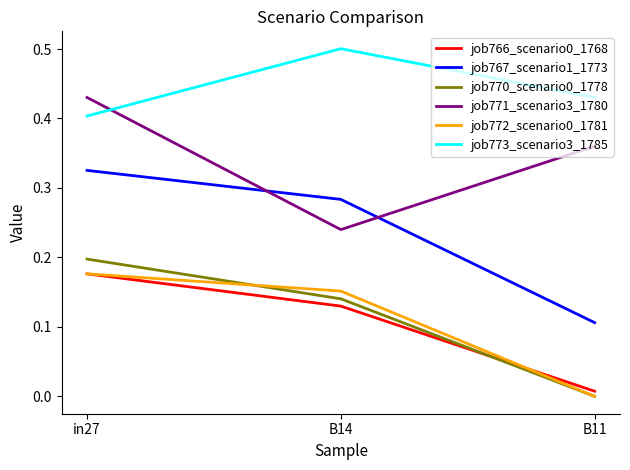

How many distinct data groups are displayed?

6